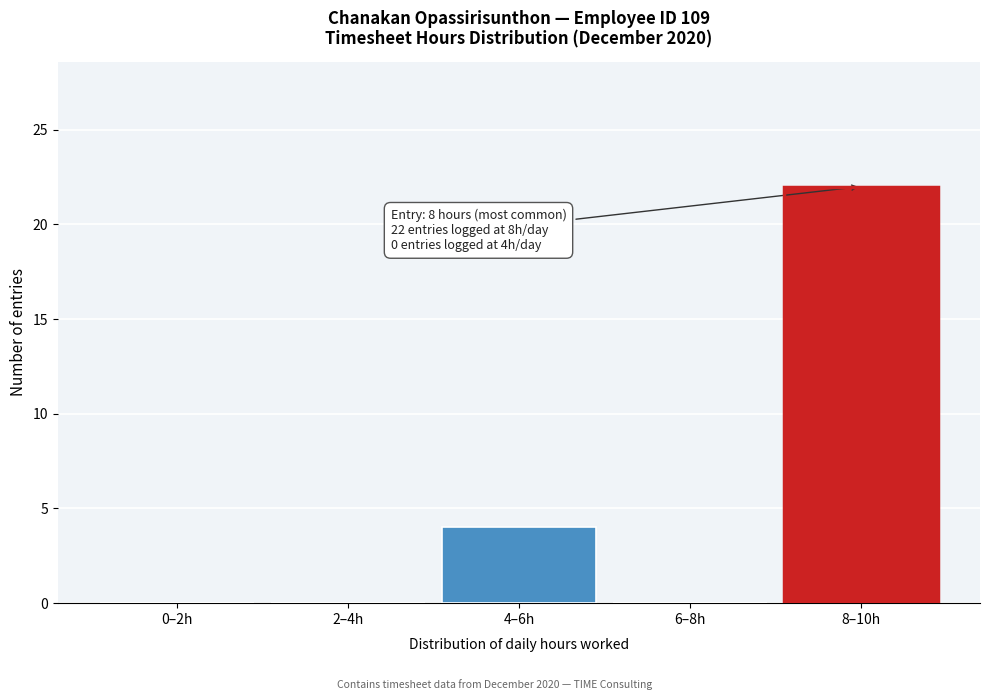

Reading left to right, list all the values displayed in this chart.

0–2h=0	2–4h=0	4–6h=4	6–8h=0	8–10h=22